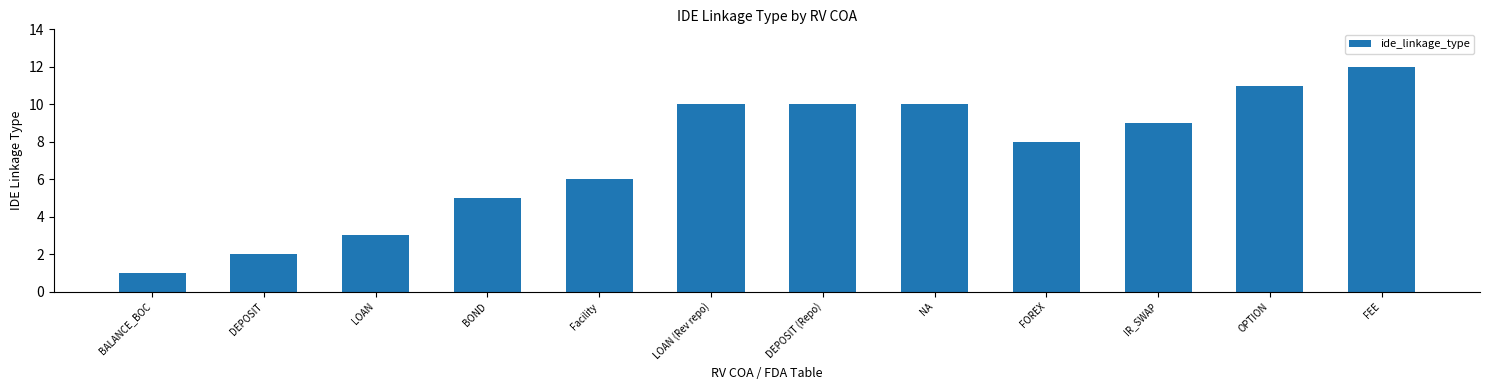

What is the average value?

7